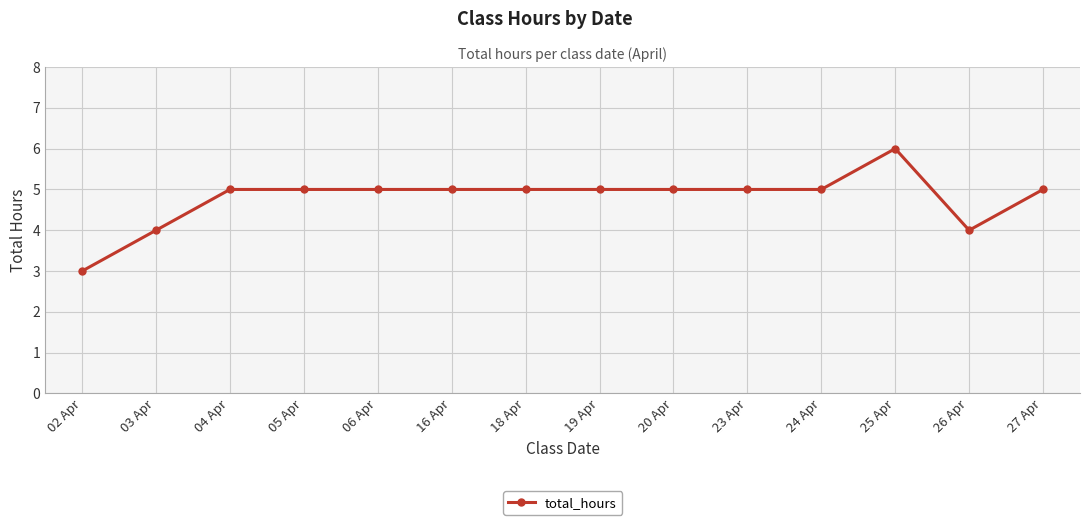

Which label corresponds to the largest value in the chart?

25 Apr